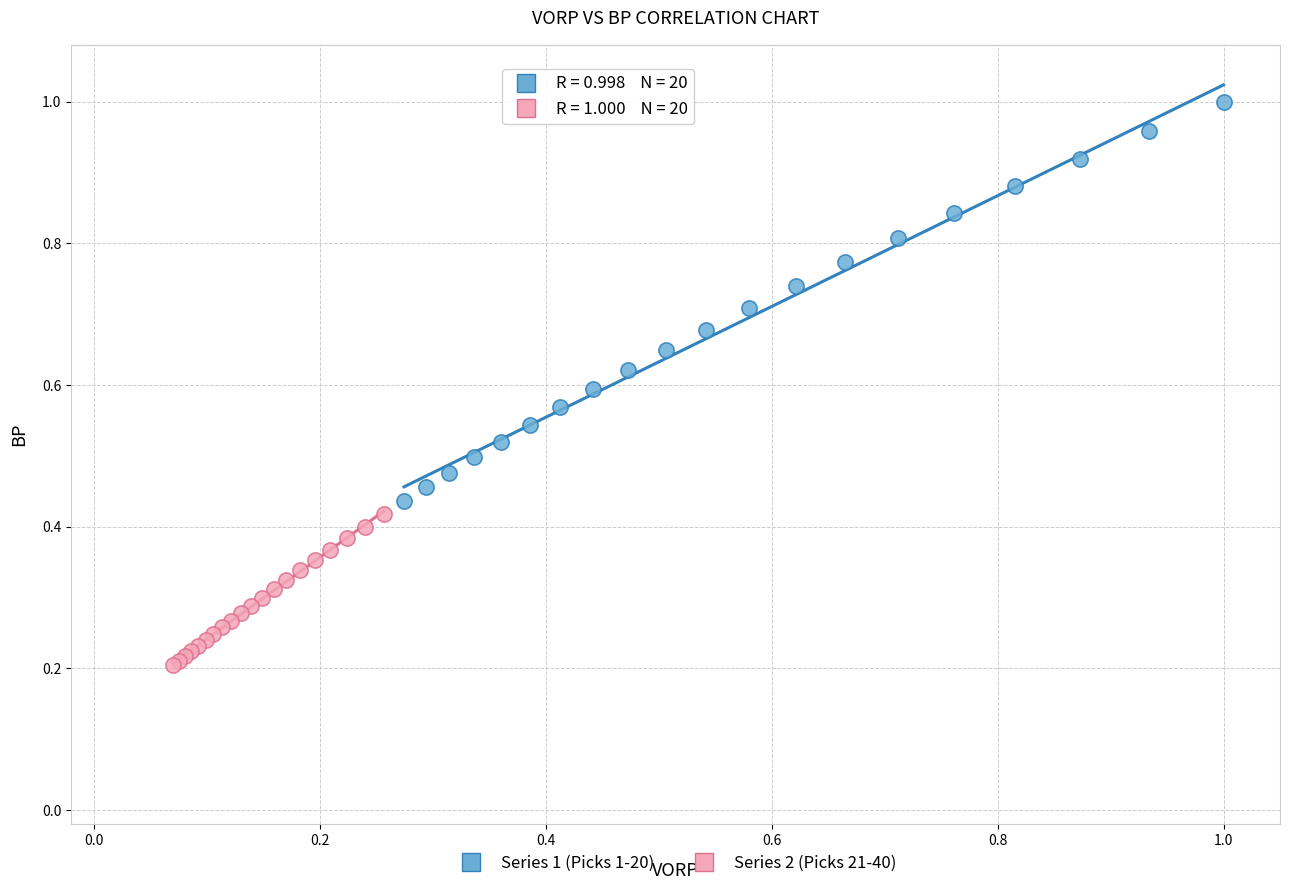

Which series reaches the maximum Y coordinate?

Series 1 (Picks 1-20)